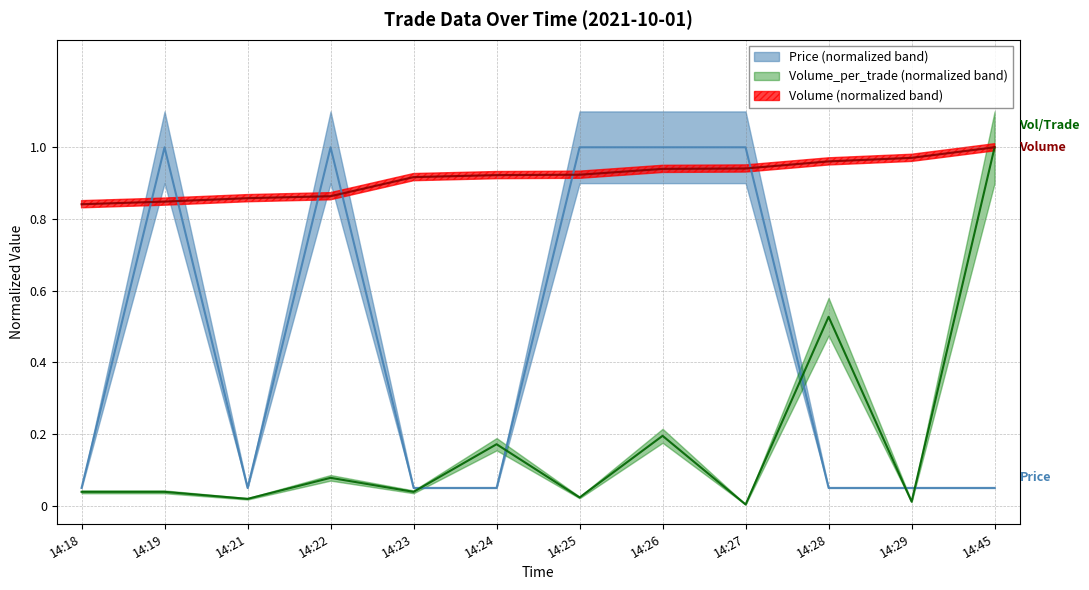

Count the number of data series in this chart.

3